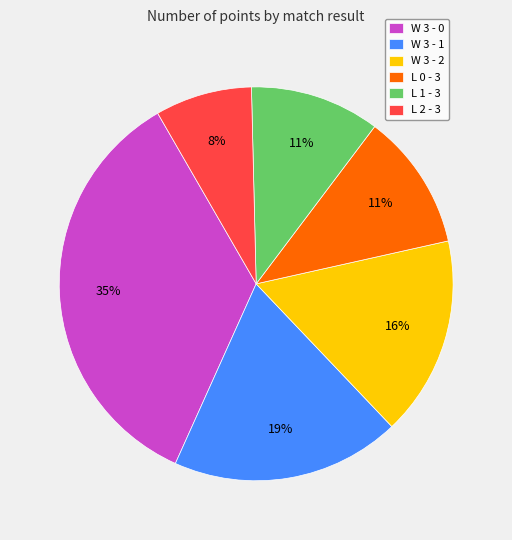

To the nearest percent, what is the difference between the largest and smallest slice percentages?

27%